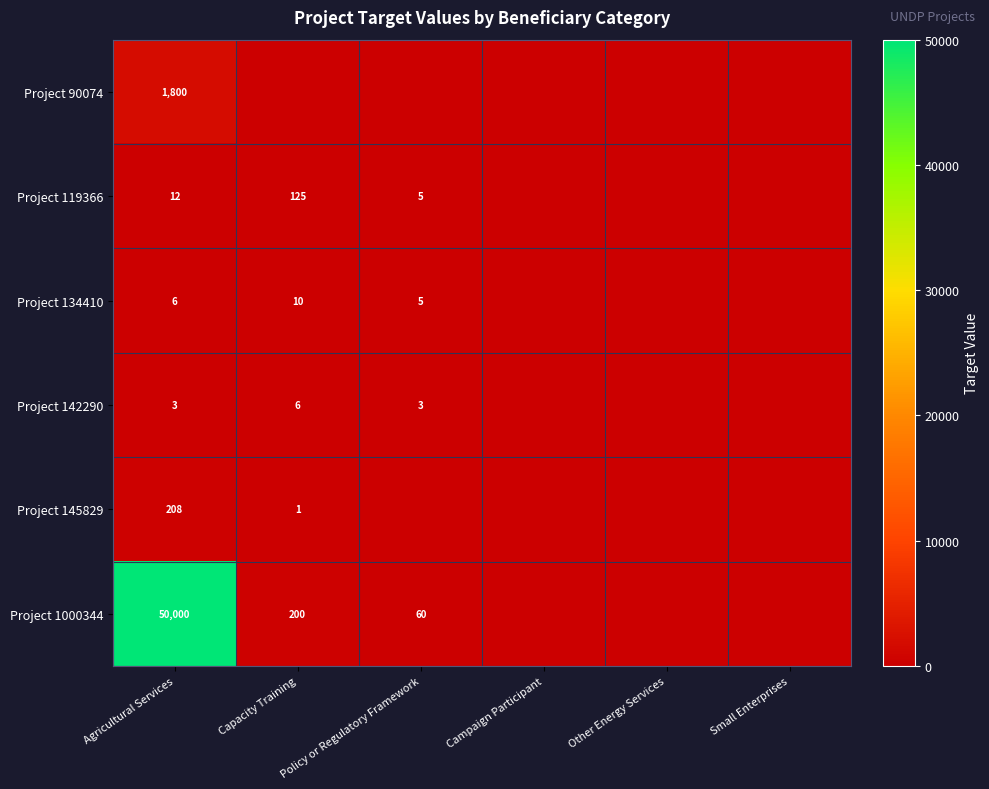

True or false: Project 142290 has a value of 4 at Policy or Regulatory Framework.

False